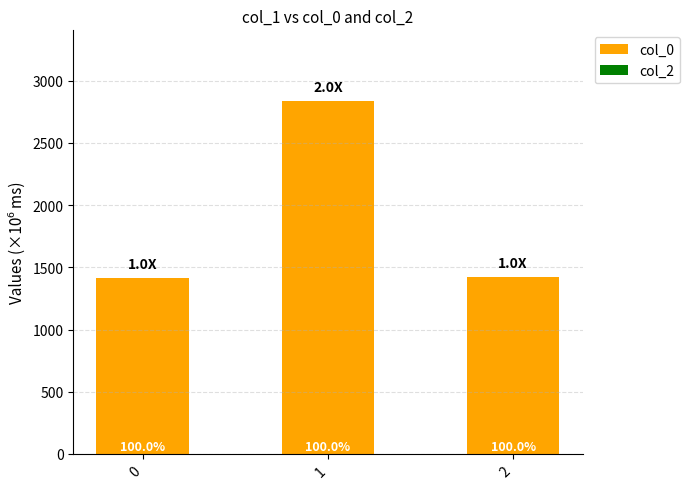

How many bars are there in total?

3